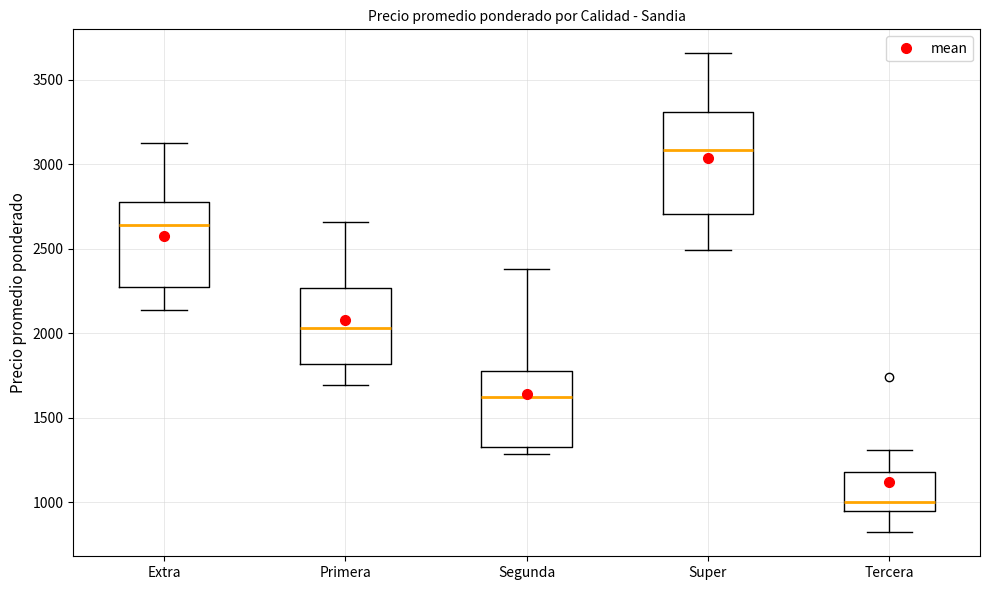

Reading left to right, read every box against the y-axis: the position of its median line, the range the box covers, and the ends of its whiskers. The values are not printed on the chart, so give them approximately, as read against the axis.

Extra: median 2650, box 2300 to 2800, whiskers 2150 to 3150
Primera: median 2050, box 1800 to 2250, whiskers 1700 to 2650
Segunda: median 1600, box 1350 to 1800, whiskers 1300 to 2400
Super: median 3100, box 2700 to 3300, whiskers 2500 to 3650
Tercera: median 1000, box 950 to 1200, whiskers 800 to 1300